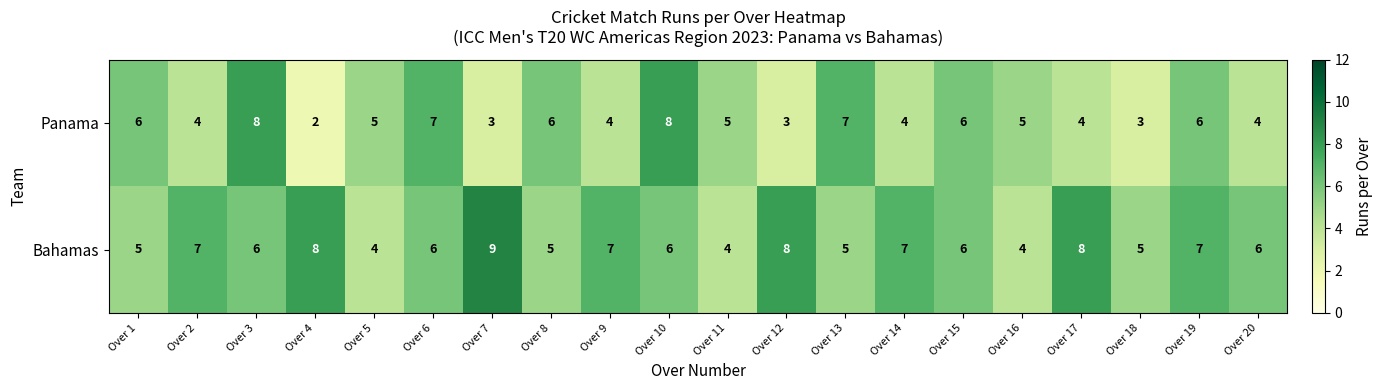

True or false: Bahamas has a value of 5 at Over 8.

True